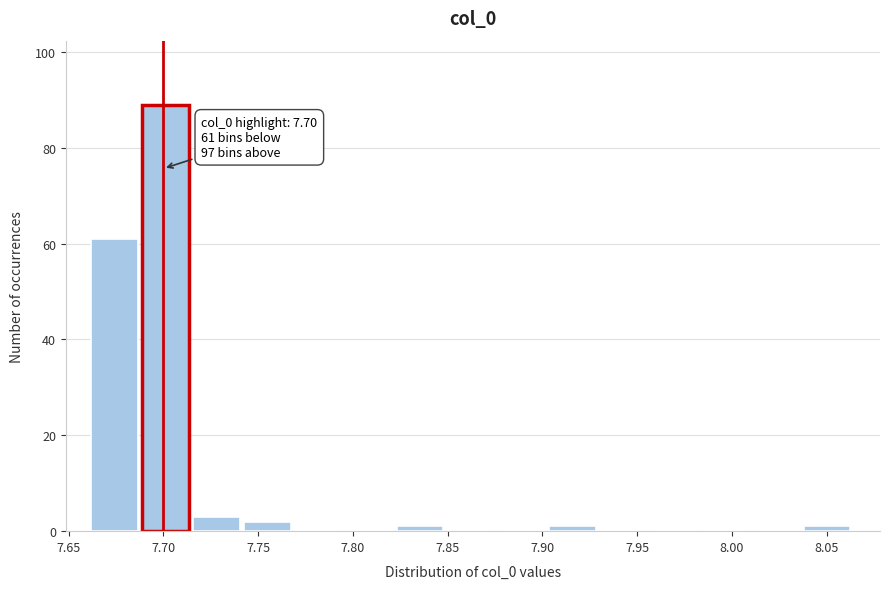

Which range on the x-axis has the tallest bar?

7.690 to 7.715